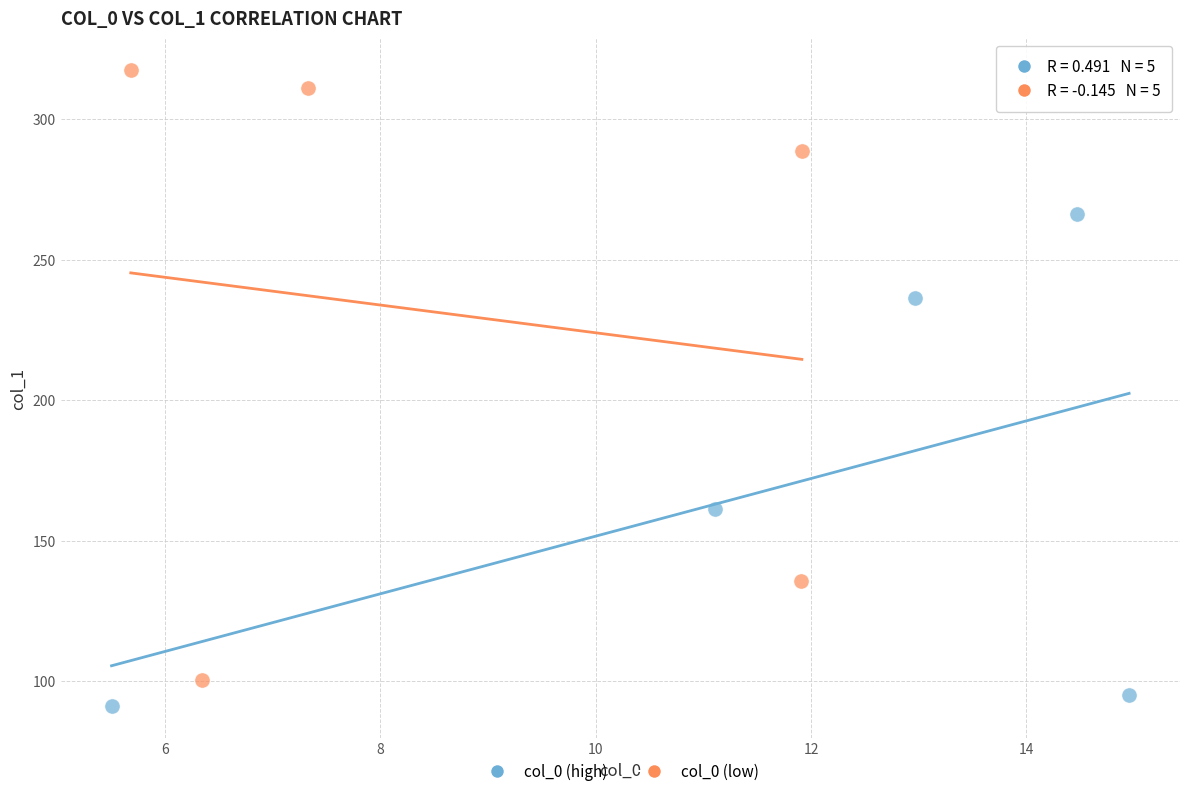

Which series contains the lowest Y value?

col_0 (high)